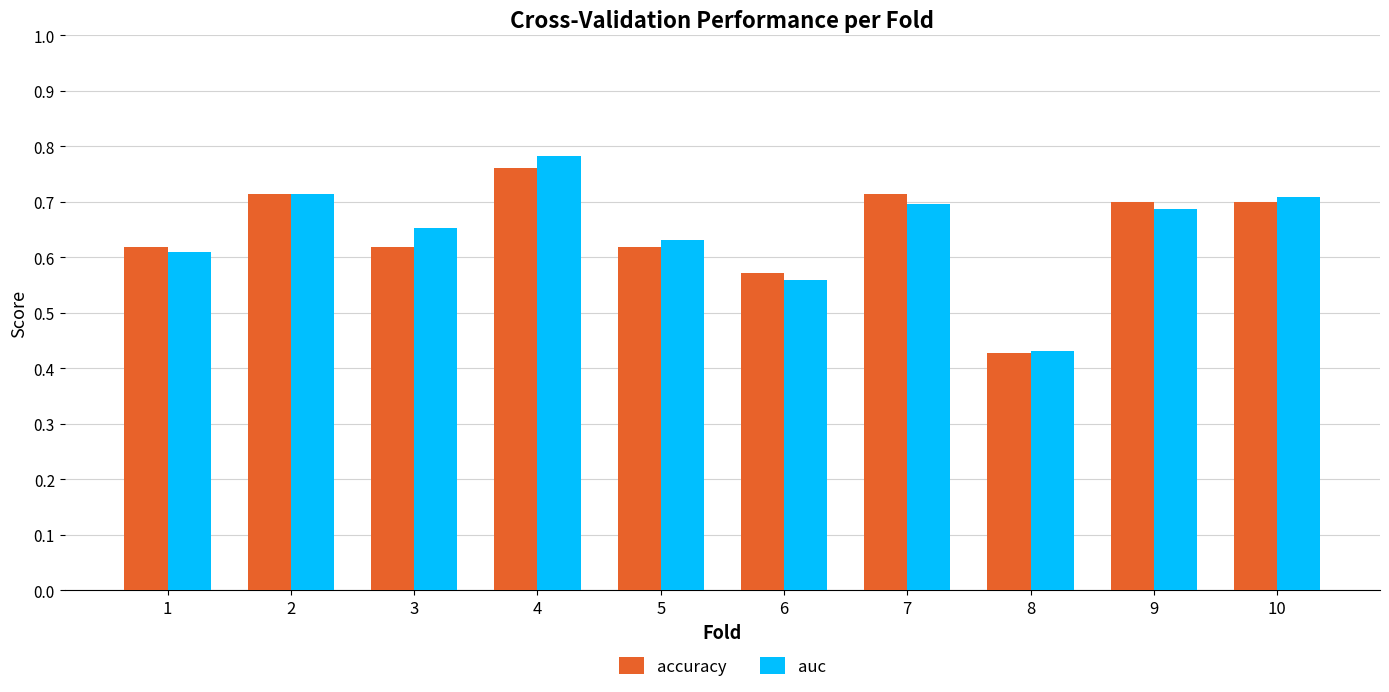

At which label is accuracy closest to 0?

8